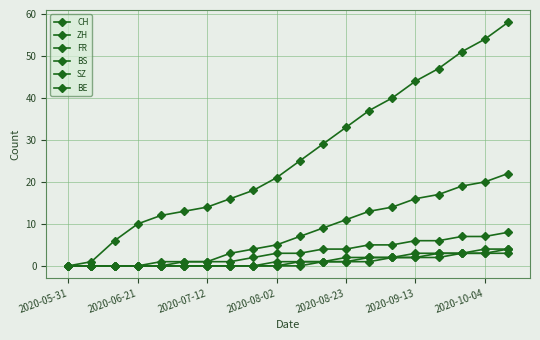

How many data points in BS are less than 1?

10